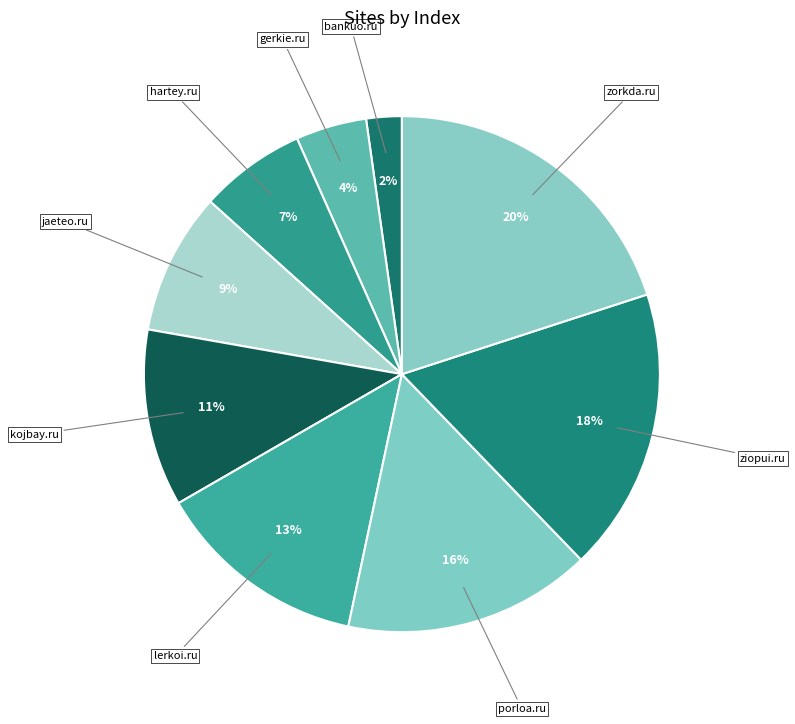

Between lerkoi.ru and bankuo.ru, which is larger?

lerkoi.ru